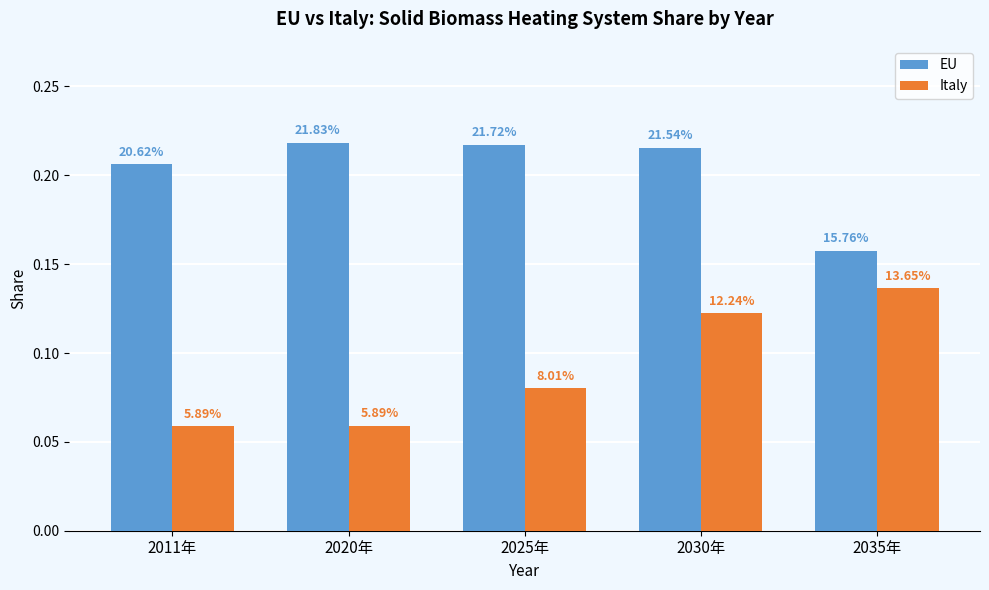

Which series has the largest total across all categories?

EU